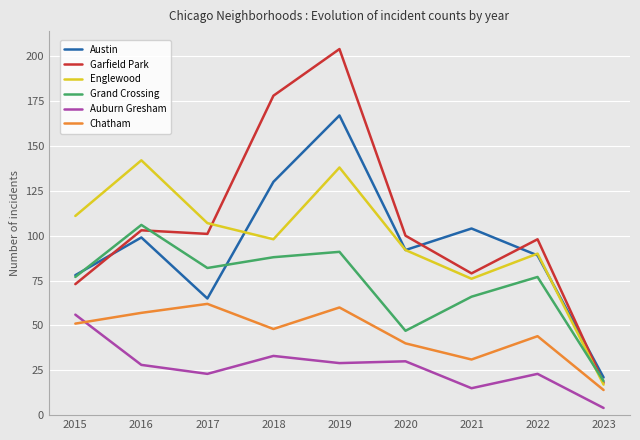

At which category is the sum across all series the highest?

2019